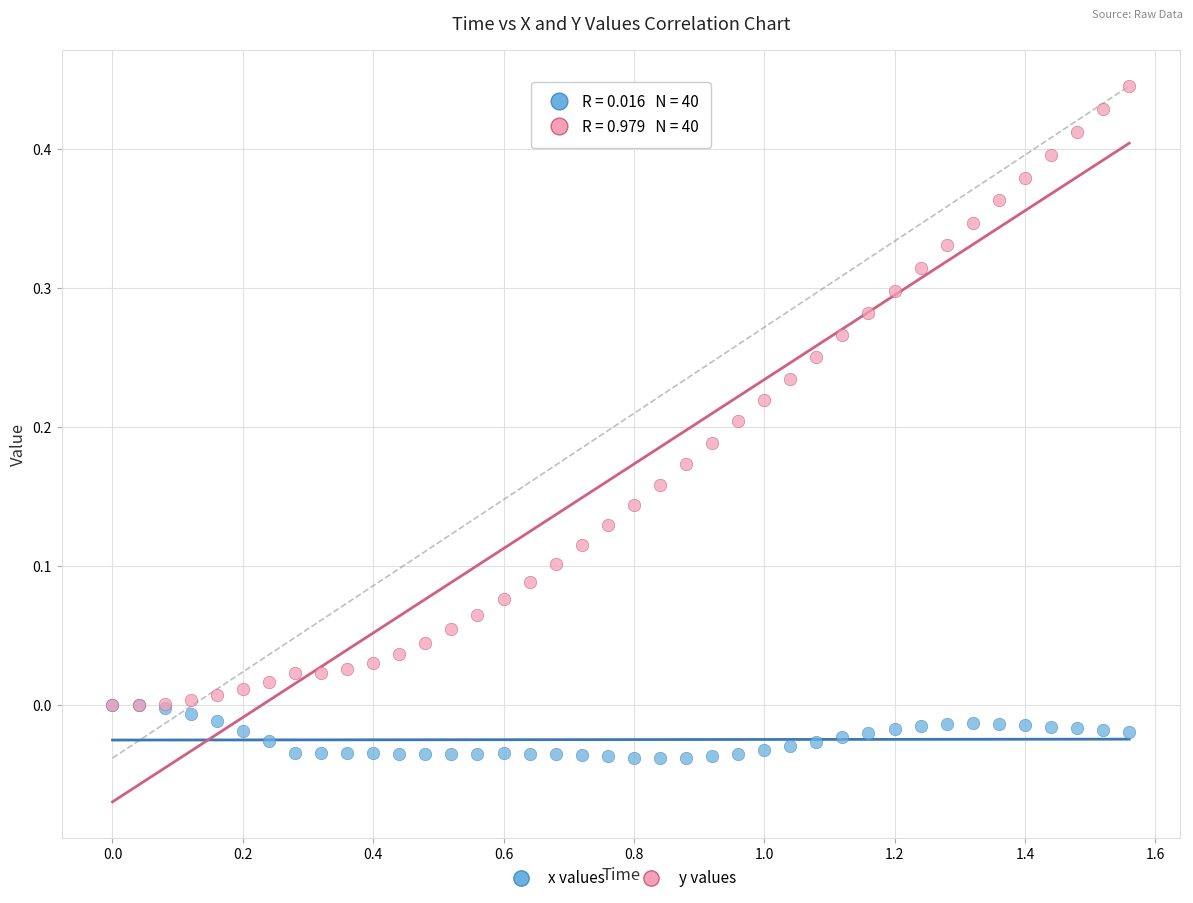

What are all the series names shown in the legend?

x values, y values